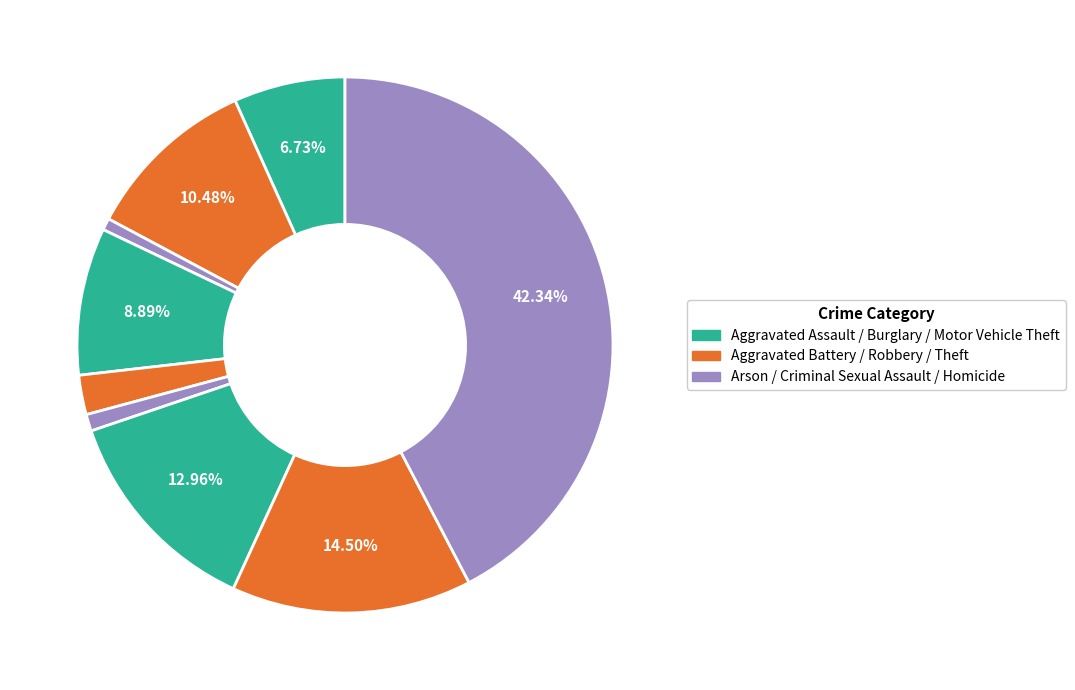

To the nearest percent, what is the average slice percentage?

11%